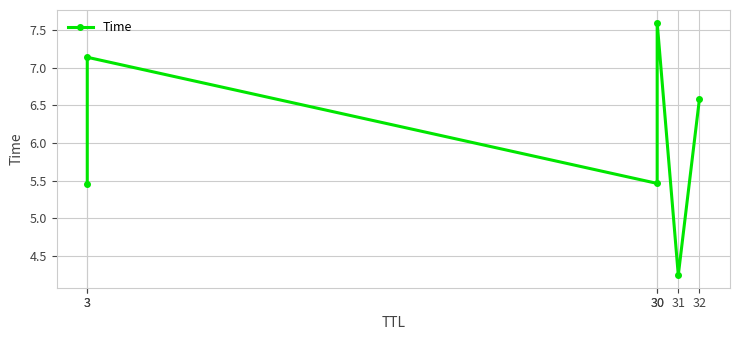

Is it true that the value at 31 is 4.2?

True